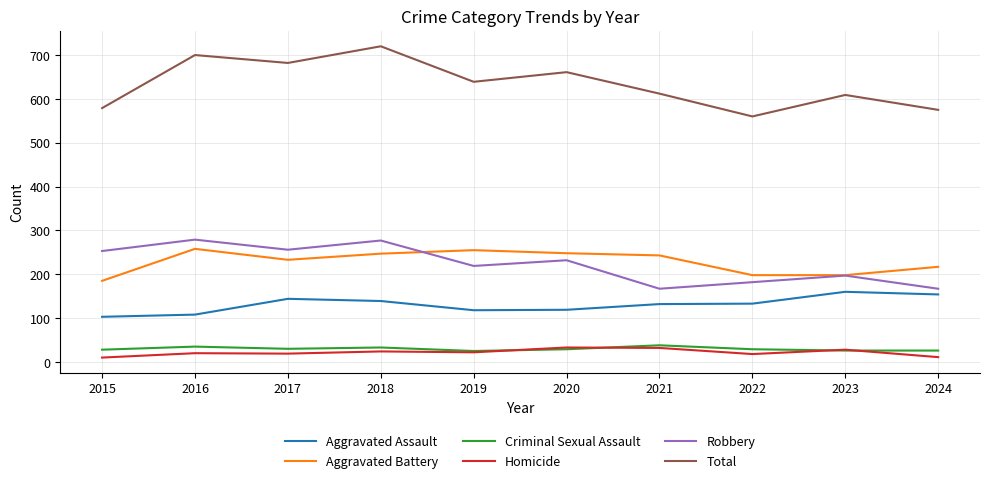

Does the chart have visible grid lines?

Yes